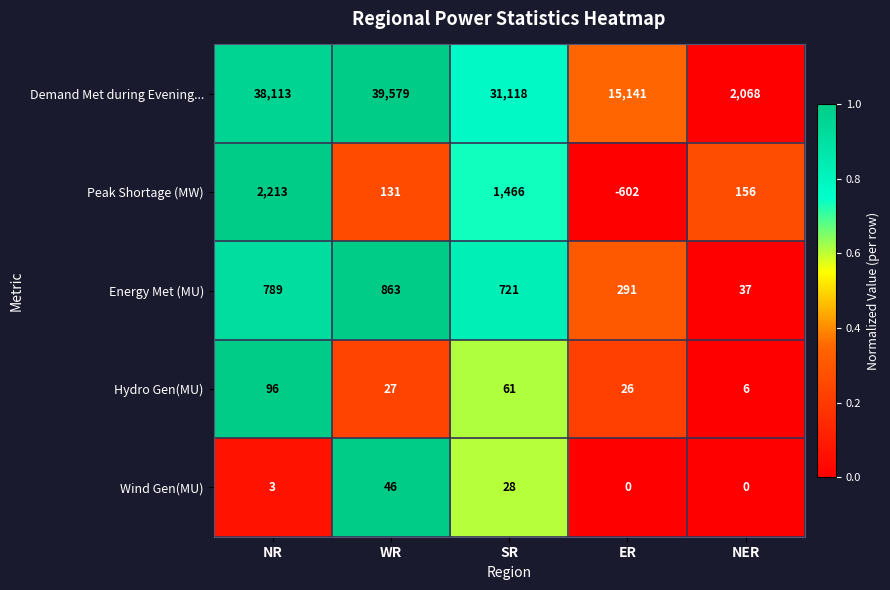

What is the greatest value displayed?

39579